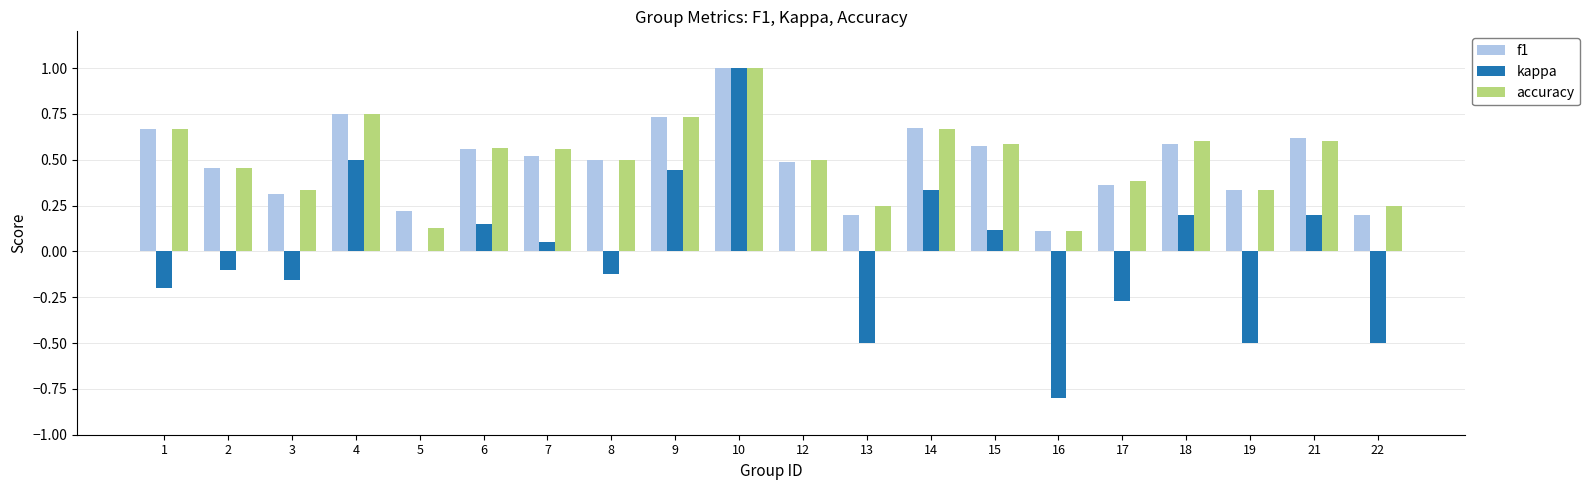

Which series changed the most between 13 and 21?

kappa